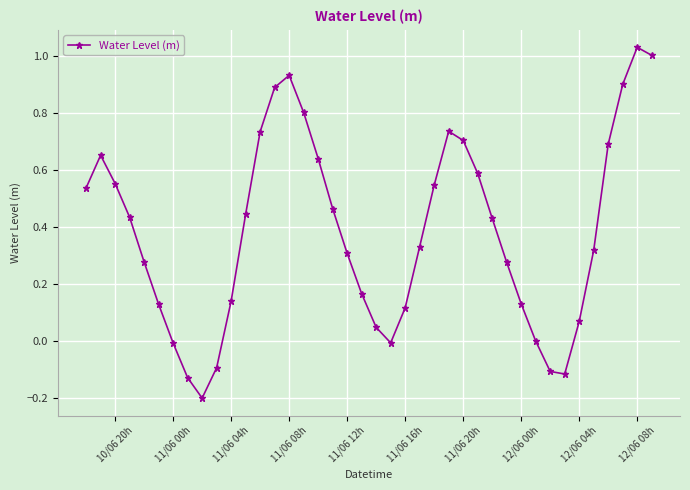

What is the sum of all values?

15.3